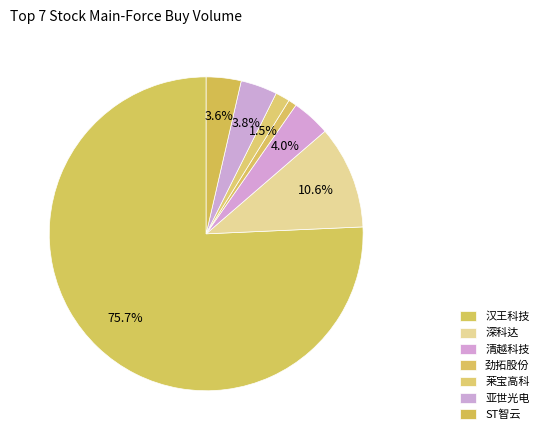

Count the number of slices in the pie.

7